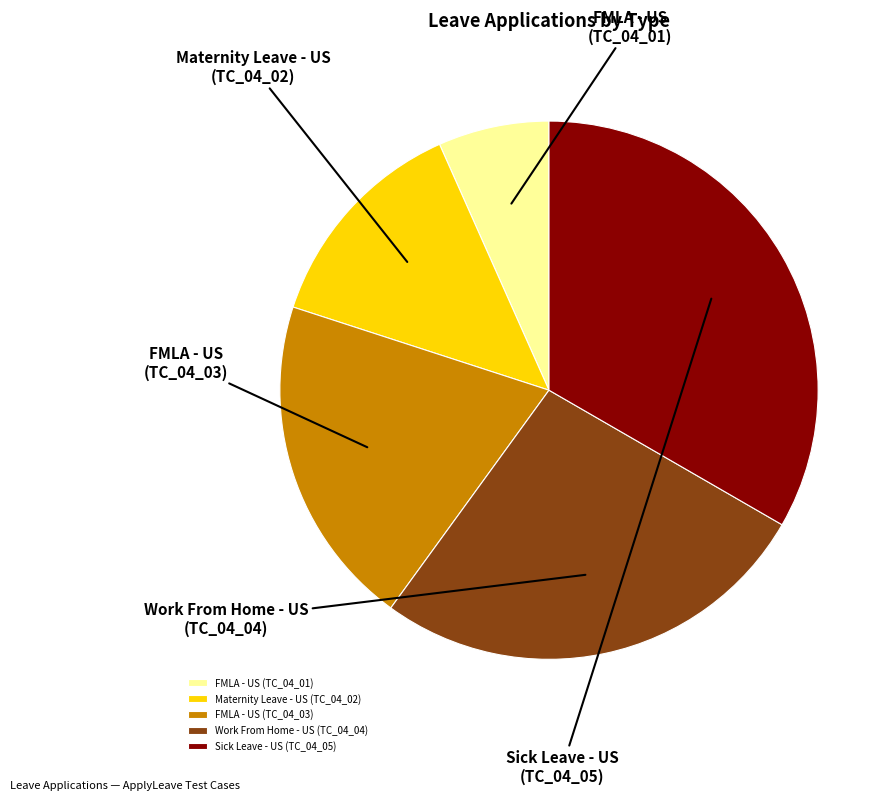

Which category has the biggest portion of the pie?

Sick Leave - US (TC_04_05)